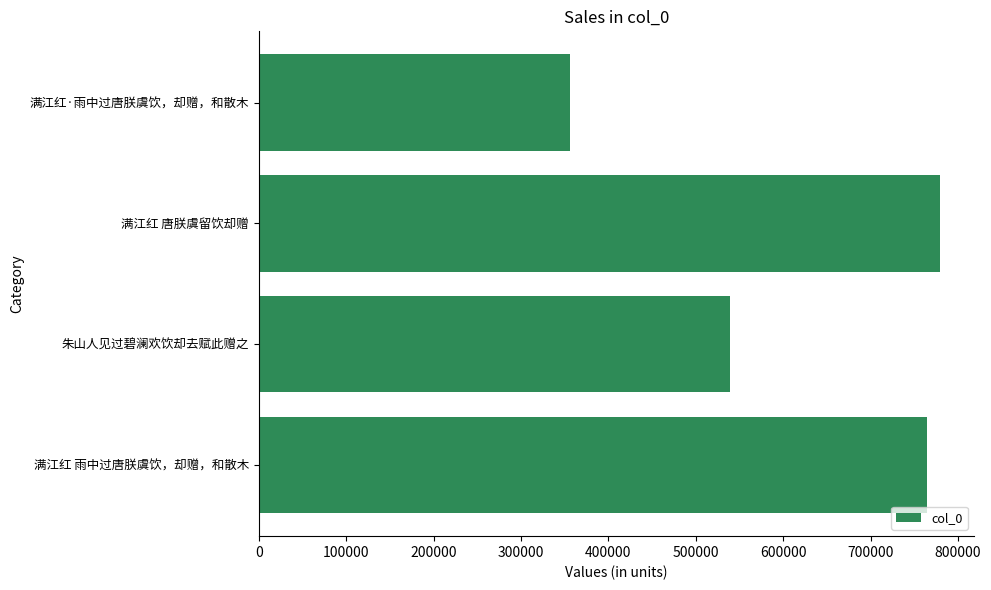

Count the number of data series in this chart.

1